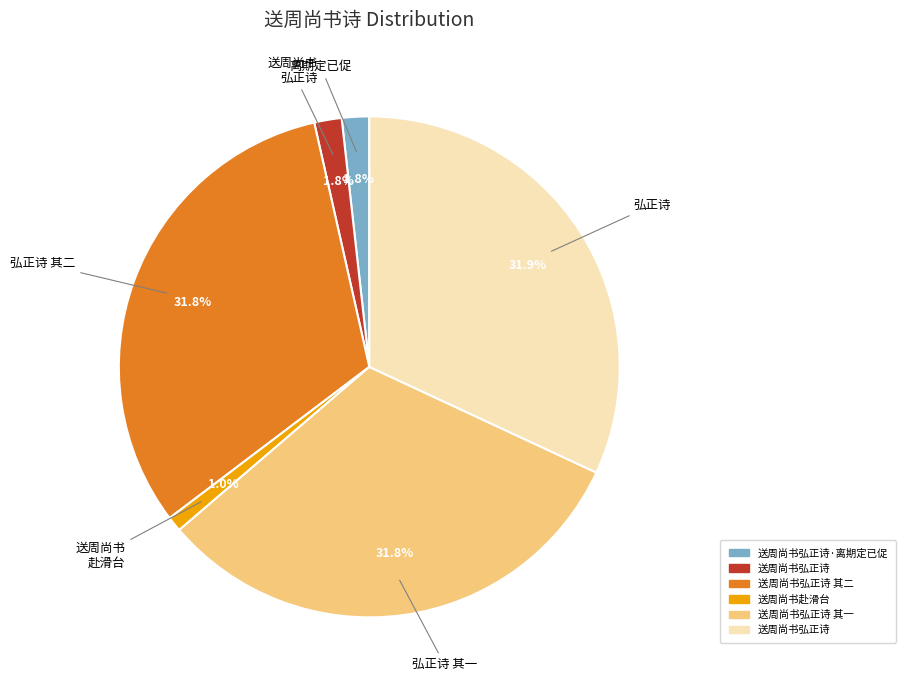

Is there any slice that represents more than half of the pie?

No